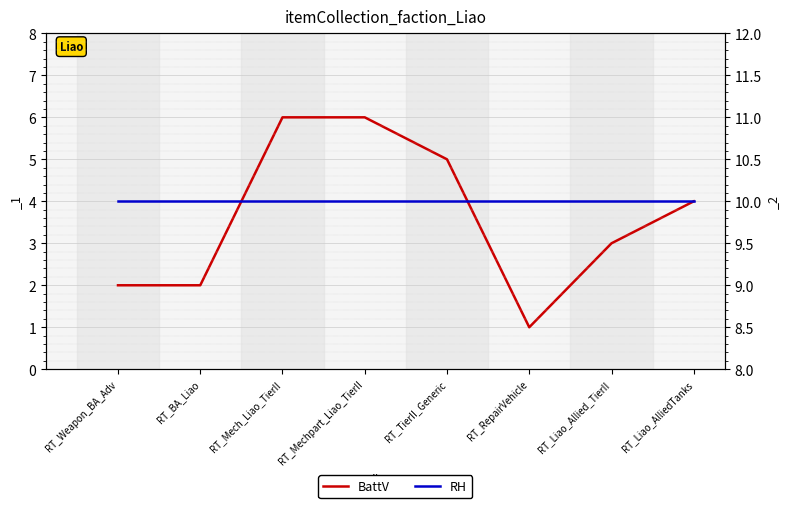

Is this an area chart (filled region under the line)?

No